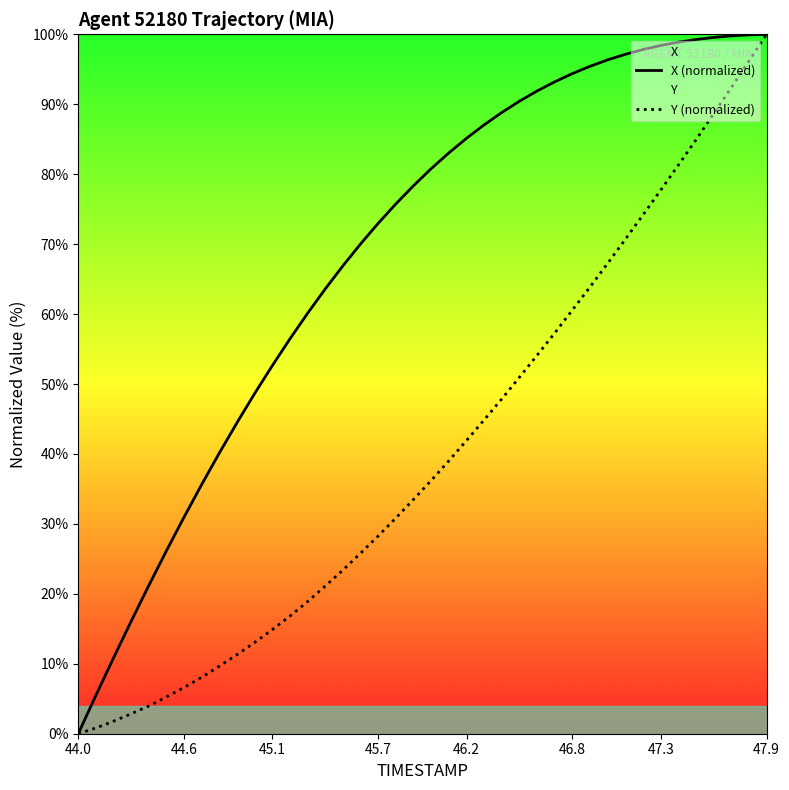

At how many categories does at least one series exceed 82?

19